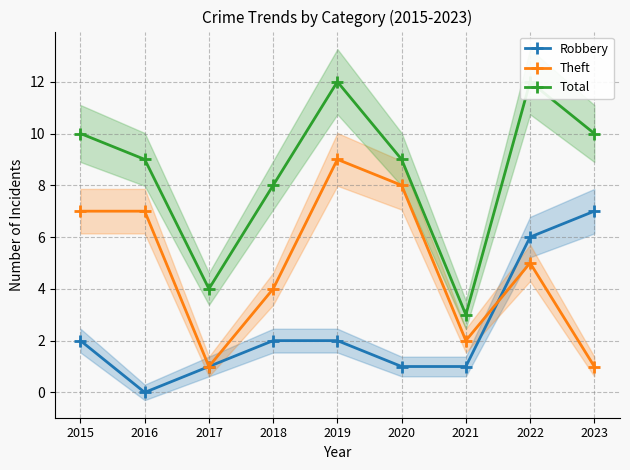

What is the total value across all series at 2019?

23